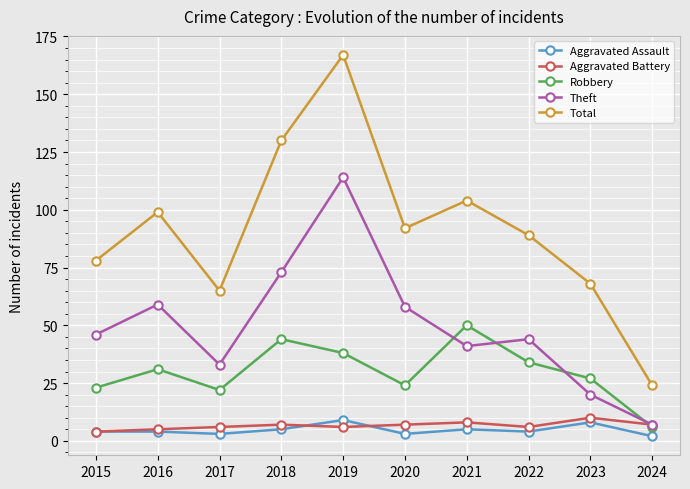

True or false: Aggravated Battery and Total cross at least once.

False